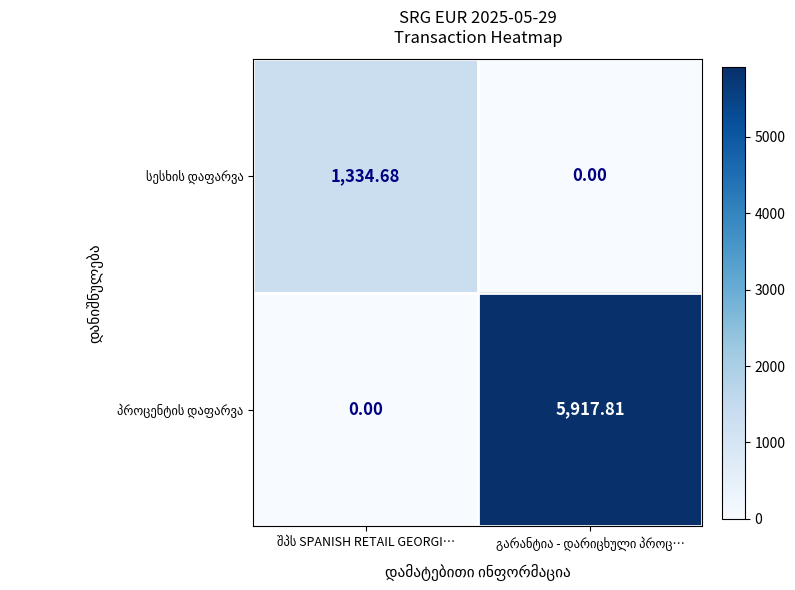

Which series has the largest total across all categories?

პროცენტის დაფარვა